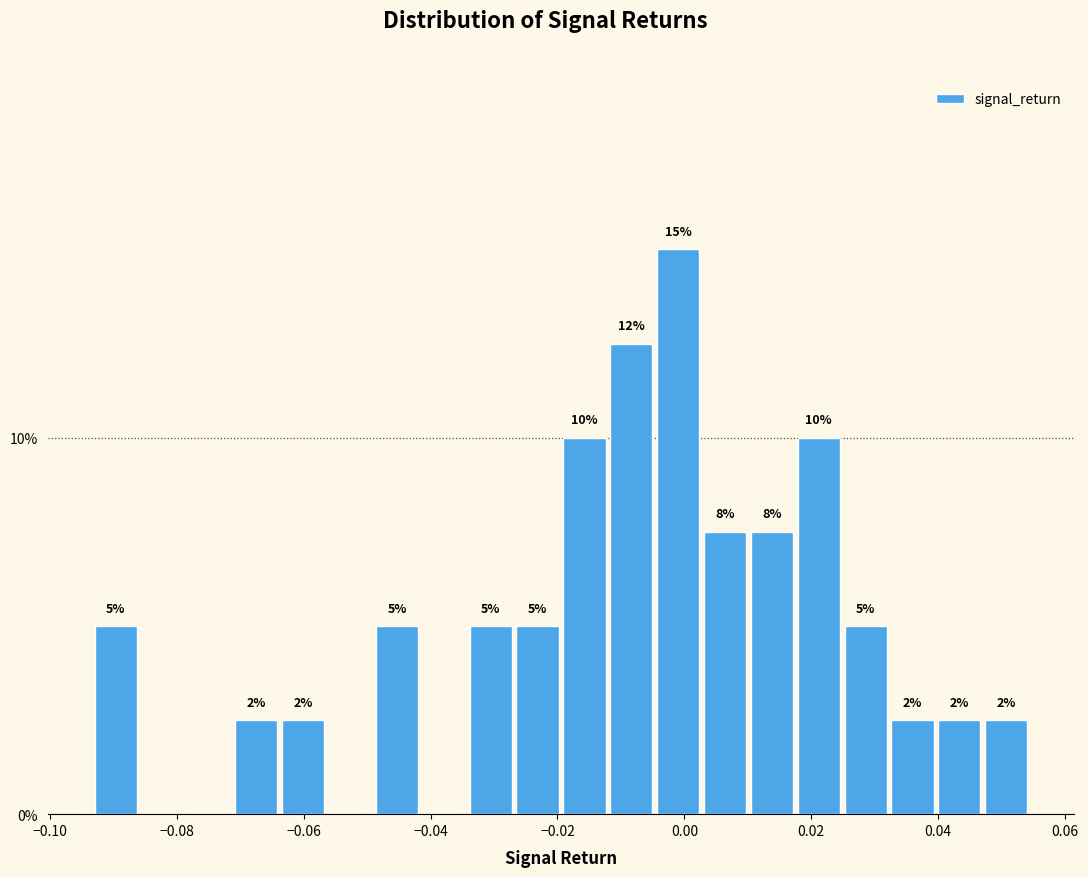

Around what value on the x-axis is the tallest bar? Give the approximate position of its centre, as read against the axis.

0.000